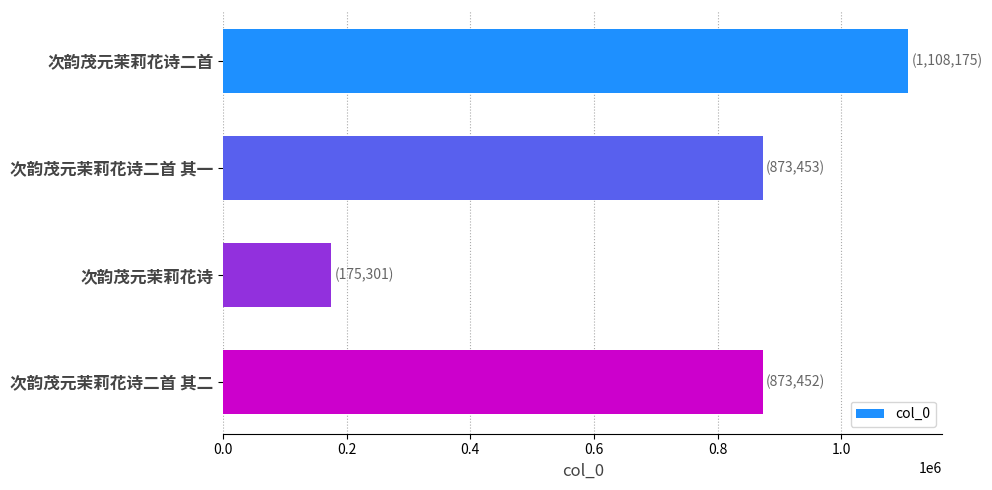

At which category does the chart reach its minimum across all series?

次韵茂元茉莉花诗